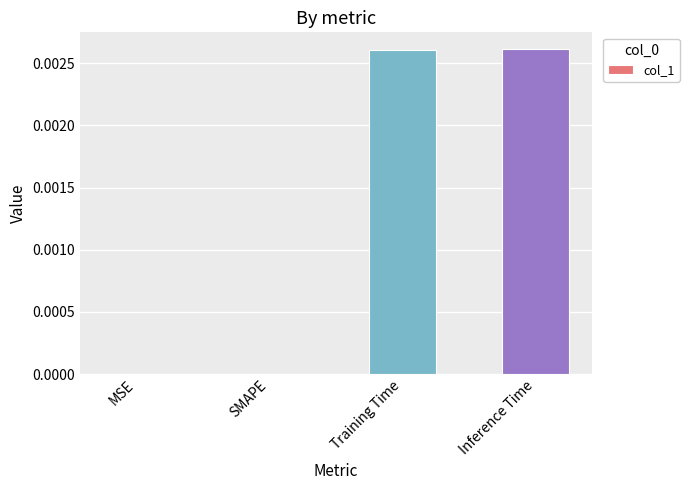

Which has a higher value, Training Time or MSE?

Training Time